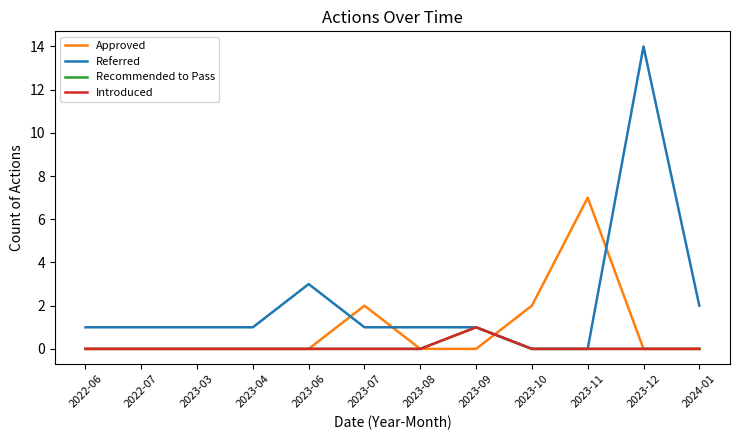

Reading left to right, what are all the values shown in this chart?

Approved: 0	0	0	0	0	2	0	0	2	7	0	0
Referred: 1	1	1	1	3	1	1	1	0	0	14	2
Recommended to Pass: 0	0	0	0	0	0	0	1	0	0	0	0
Introduced: 0	0	0	0	0	0	0	1	0	0	0	0